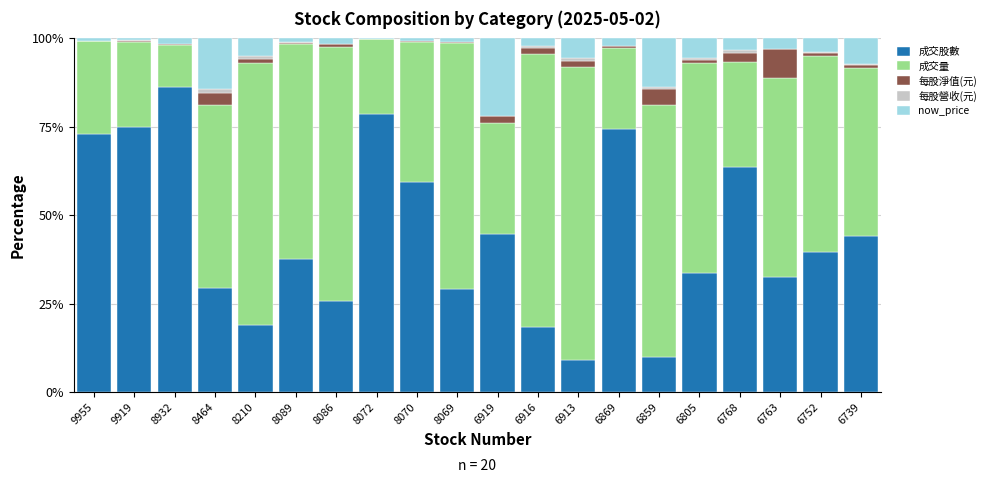

What is the maximum value for 成交股數?

86.3